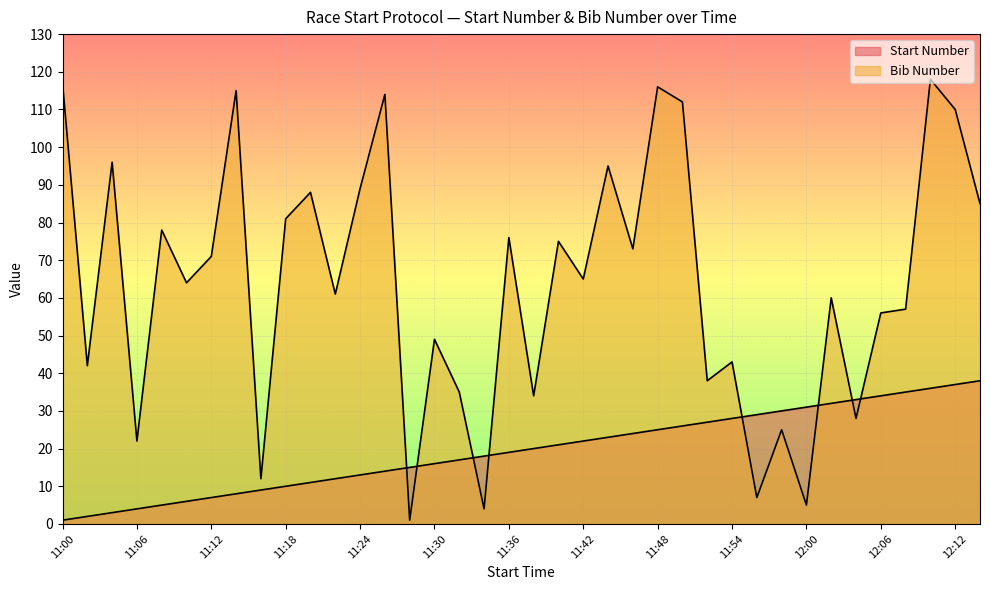

What is the difference between the highest and lowest values at 11:30?

33